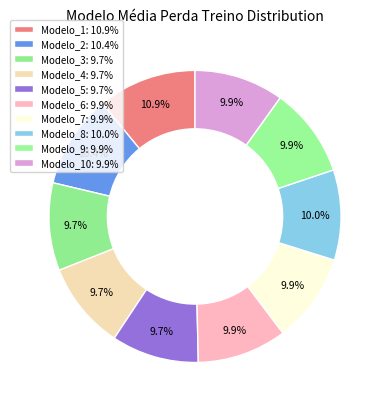

How many segments does this pie chart have?

10